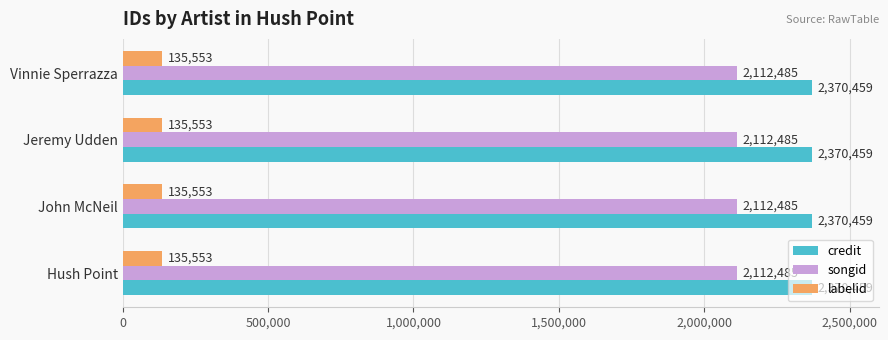

What is the sum of all labelid values?

542212